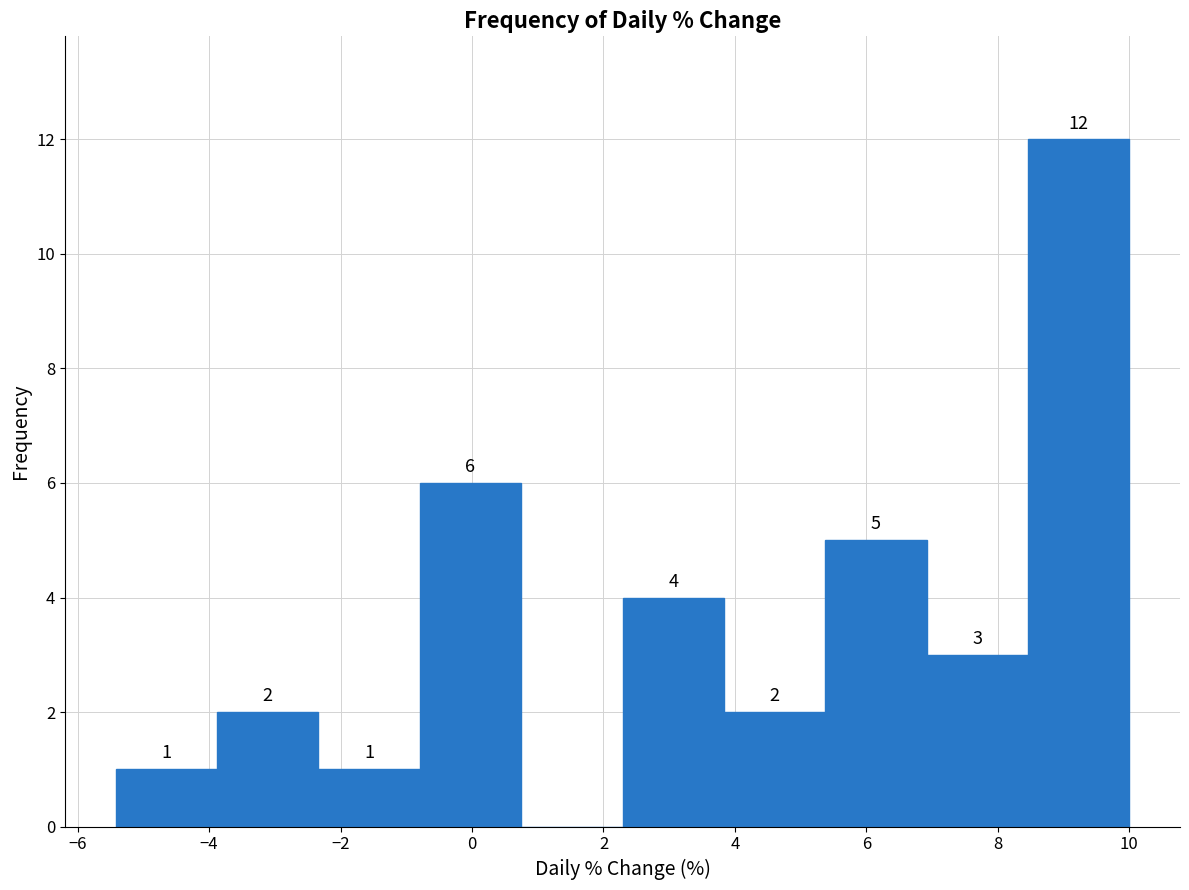

Which range on the x-axis has the tallest bar?

8.4 to 10.0